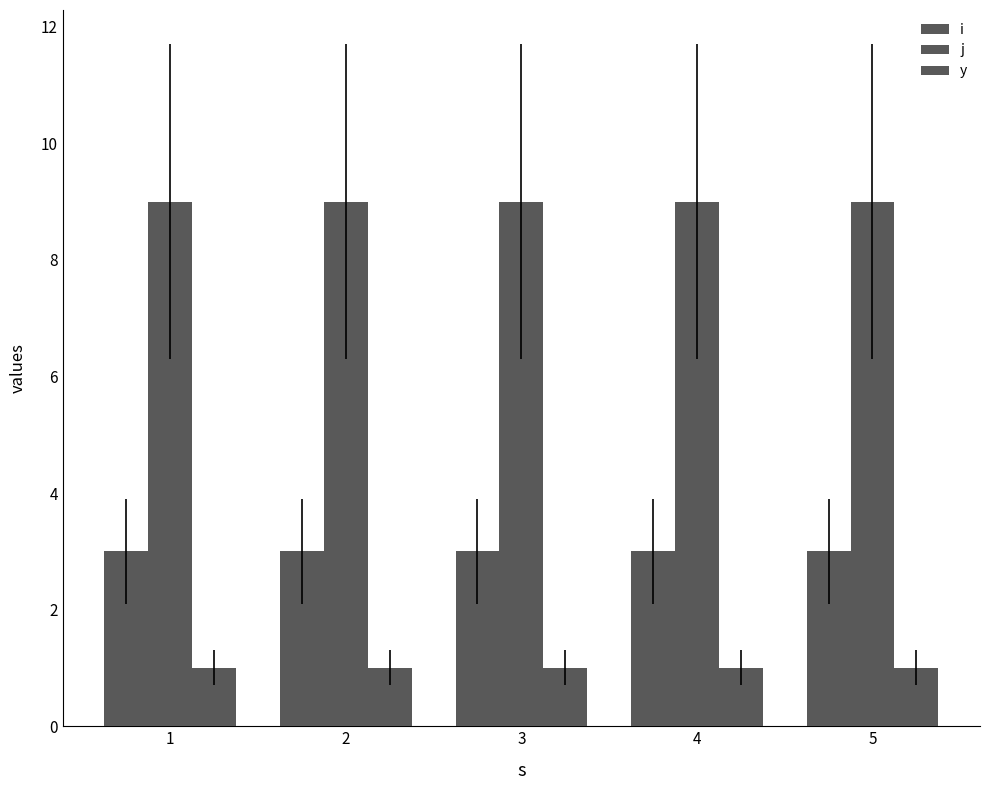

What is the total value across all series at 4?

13